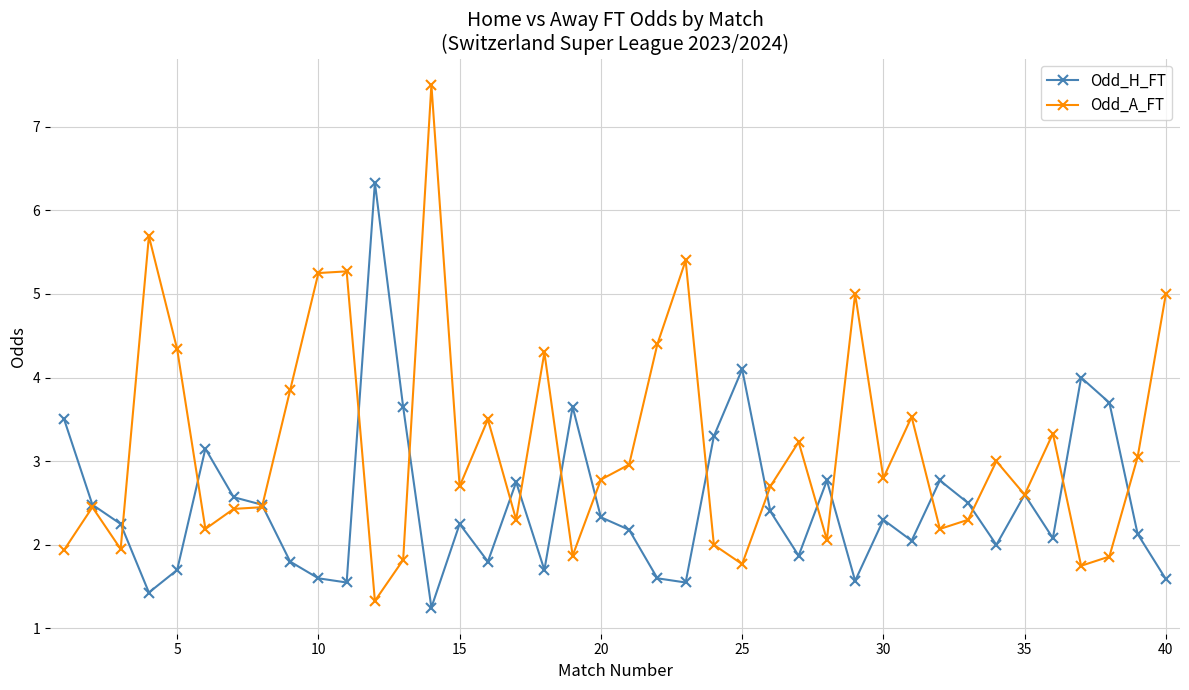

Which series has the widest spread of values?

Odd_A_FT